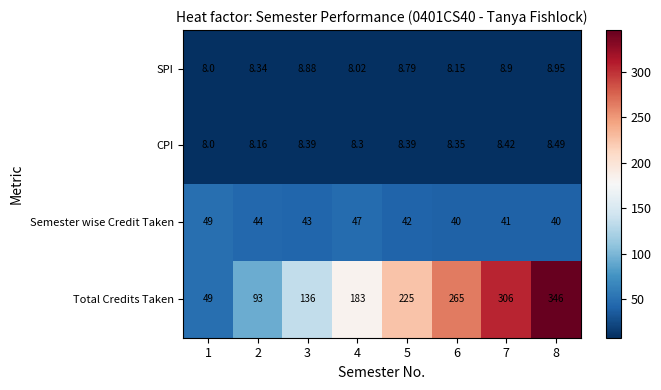

At 8, list the series in order from smallest to largest.

CPI, SPI, Semester wise Credit Taken, Total Credits Taken